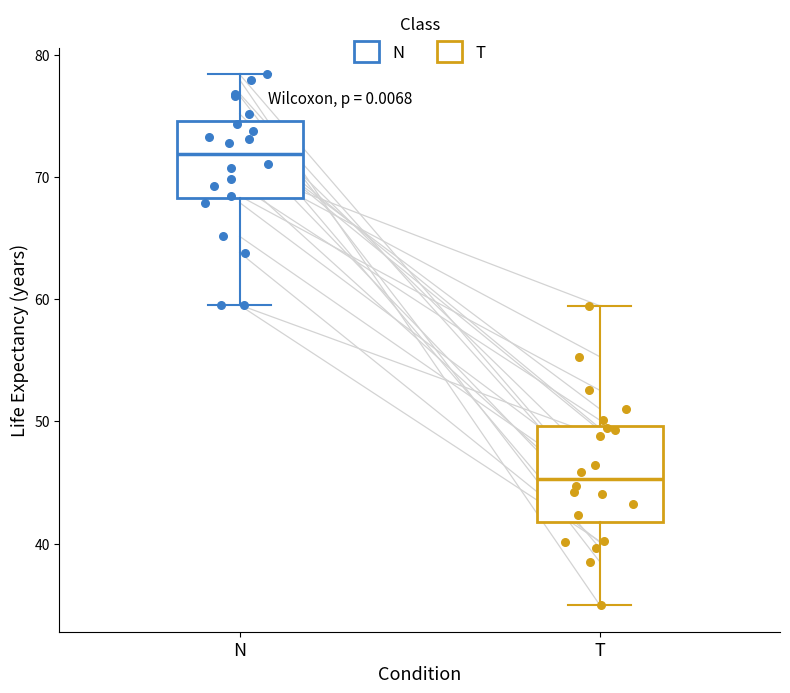

Reading left to right, read every box against the y-axis: the position of its median line, the range the box covers, and the ends of its whiskers. The values are not printed on the chart, so give them approximately, as read against the axis.

N: median 72, box 68 to 75, whiskers 60 to 78
T: median 45, box 42 to 50, whiskers 35 to 59